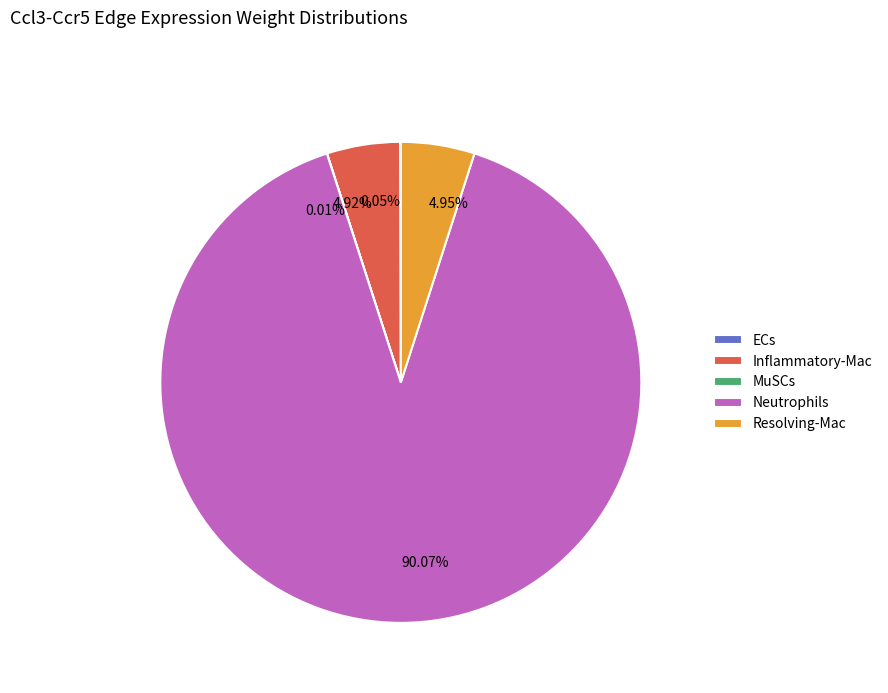

Does 90.07% account for over 50% of the chart?

Yes